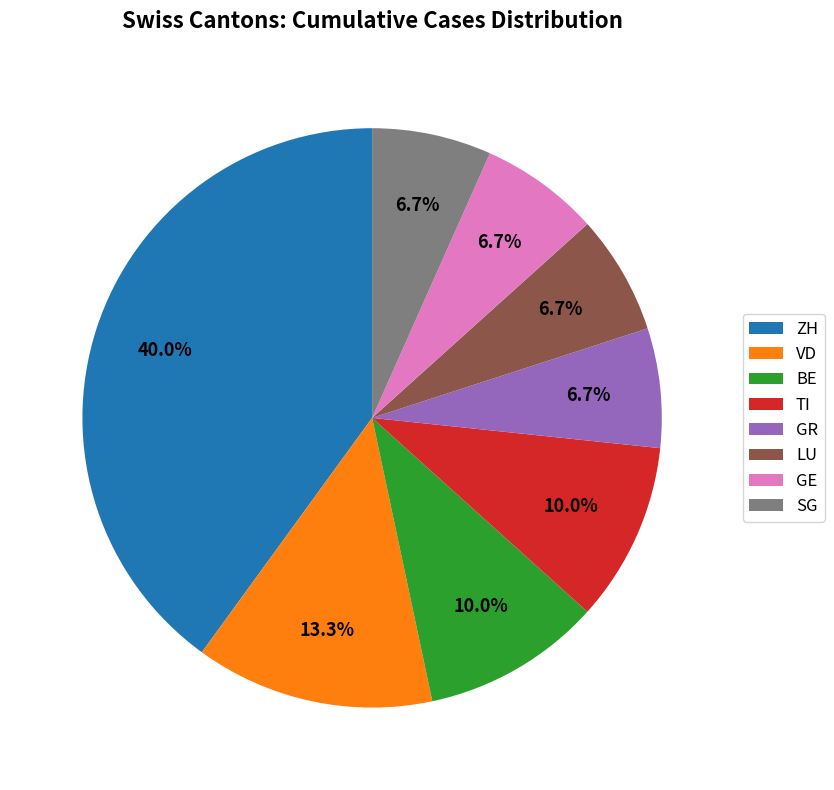

To the nearest percent, what is the combined percentage of TI and BE?

20%